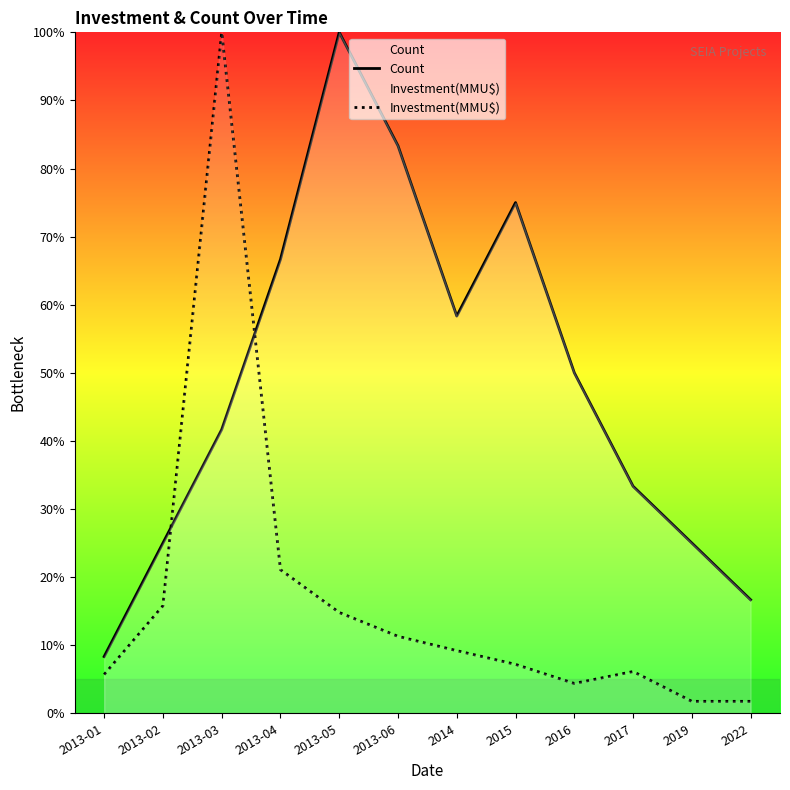

In Count, how many points are higher than both neighbors (excluding endpoints)?

2